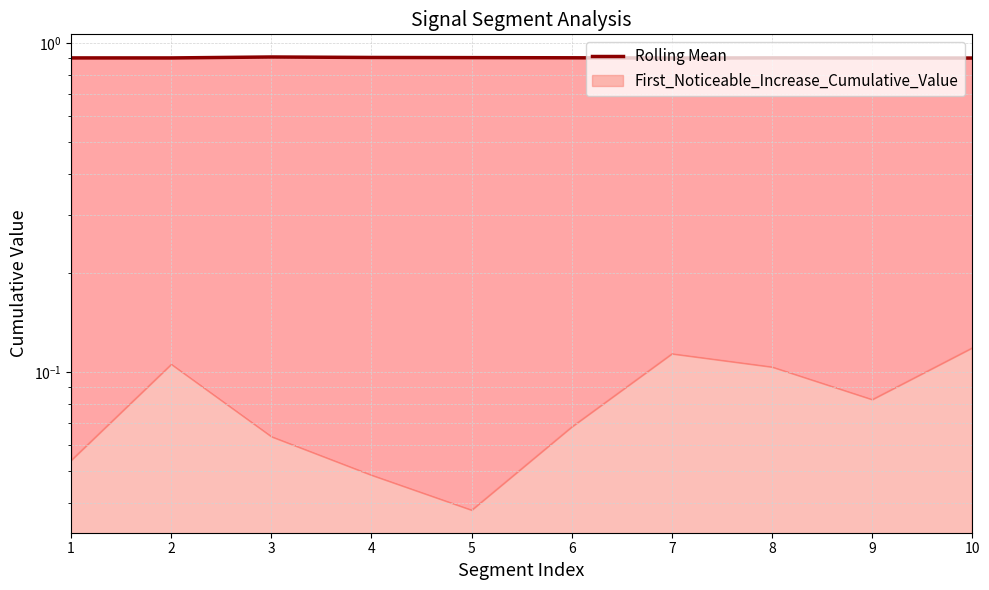

How many points are higher than both their immediate neighbors (excluding endpoints)?

2